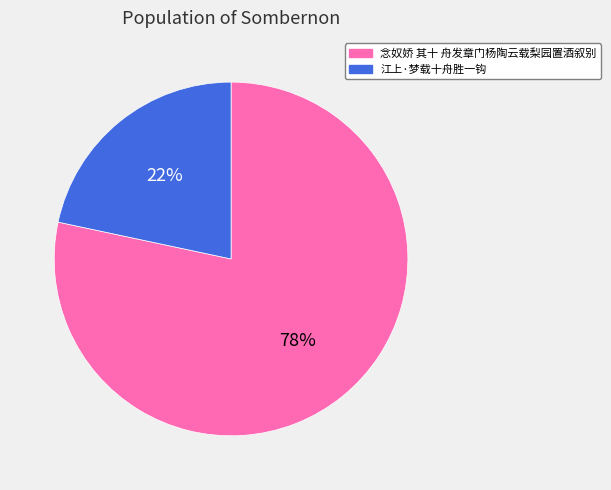

Combined, do 念奴娇 其十 舟发章门杨陶云载梨园置酒叙别 and 江上·梦载十舟胜一钩 account for over 50%?

Yes